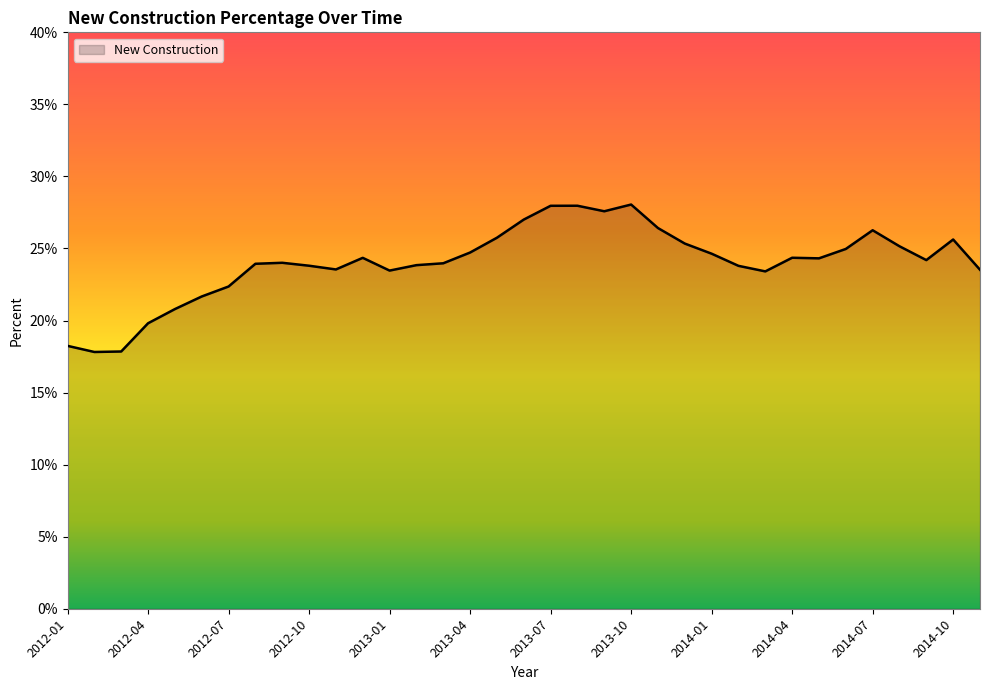

Reading right to left, list all the values displayed in this chart.

2014-11=0.2	2014-10=0.3	2014-09=0.2	2014-08=0.3	2014-07=0.3	2014-06=0.2	2014-05=0.2	2014-04=0.2	2014-03=0.2	2014-02=0.2	2014-01=0.2	2013-12=0.3	2013-11=0.3	2013-10=0.3	2013-09=0.3	2013-08=0.3	2013-07=0.3	2013-06=0.3	2013-05=0.3	2013-04=0.2	2013-03=0.2	2013-02=0.2	2013-01=0.2	2012-12=0.2	2012-11=0.2	2012-10=0.2	2012-09=0.2	2012-08=0.2	2012-07=0.2	2012-06=0.2	2012-05=0.2	2012-04=0.2	2012-03=0.2	2012-02=0.2	2012-01=0.2